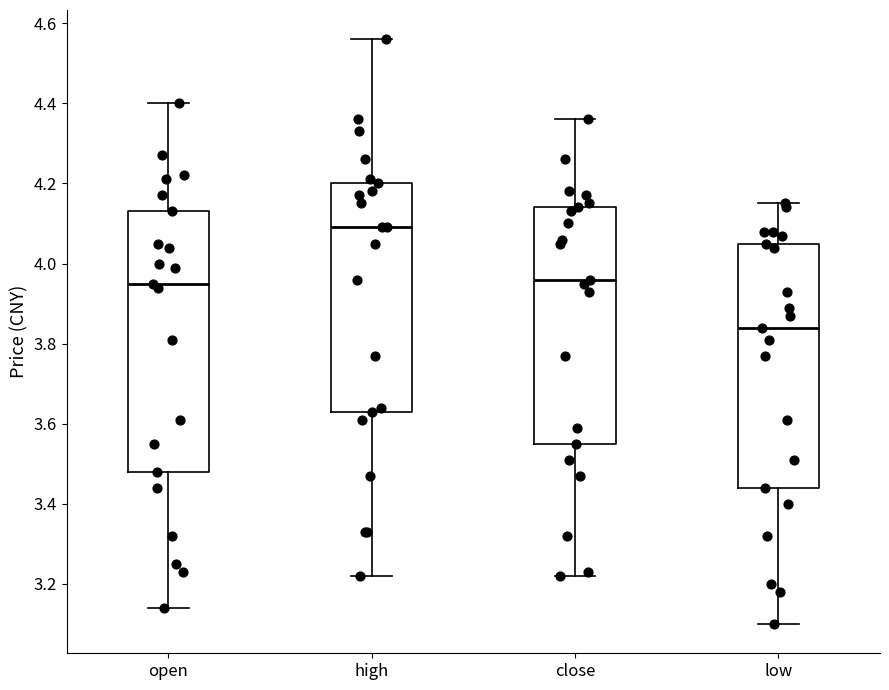

Which box's median line is the lowest?

low